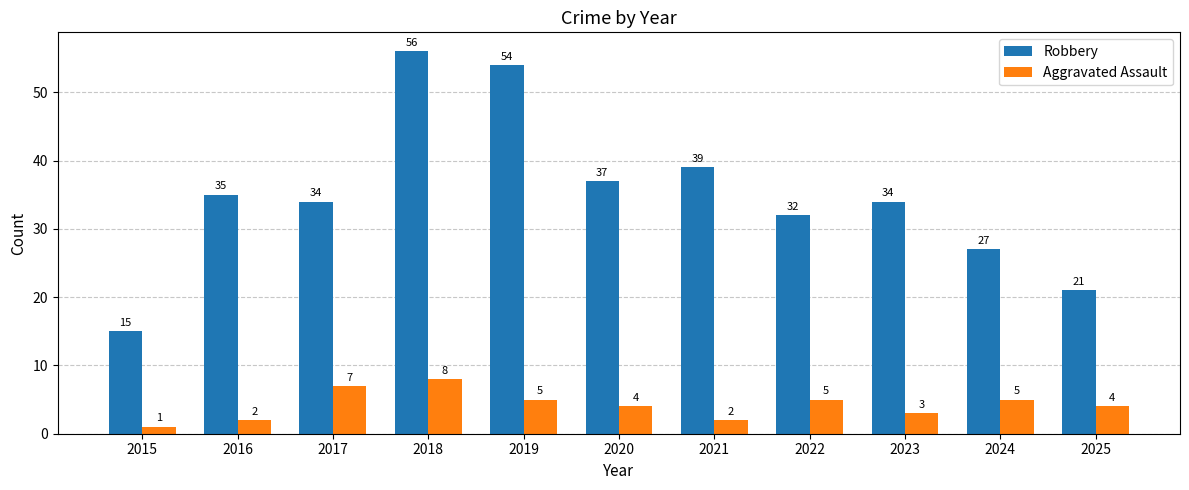

What is the difference between the highest and lowest values at 2015?

14